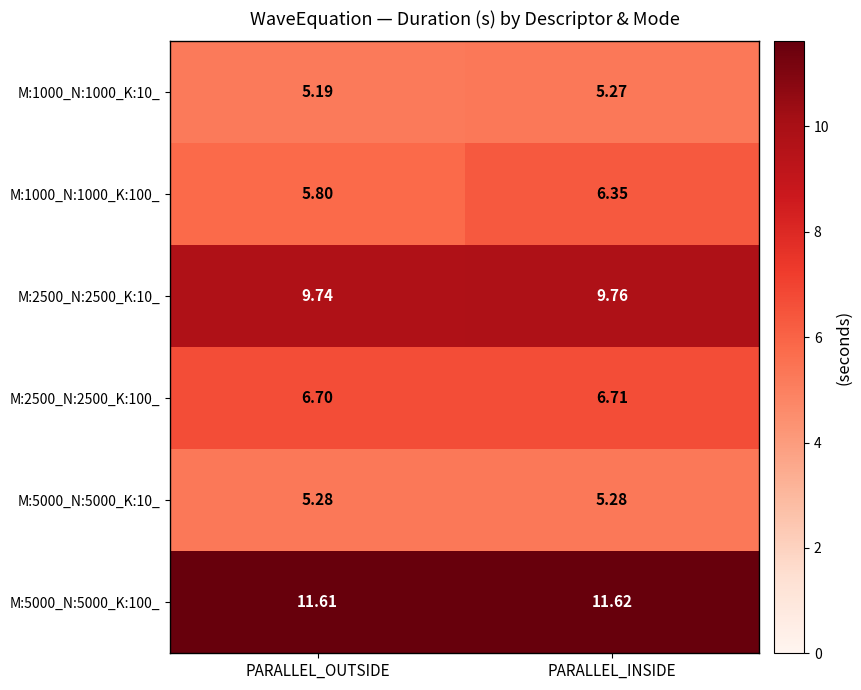

How many distinct data groups are displayed?

6